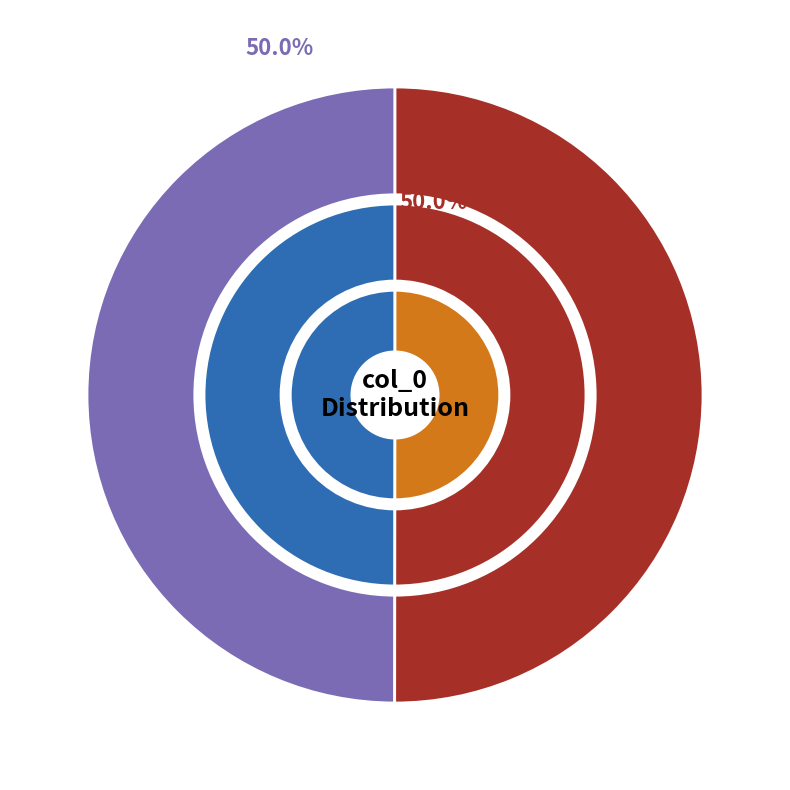

True or false: 1613750768 accounts for 99% of the total.

False